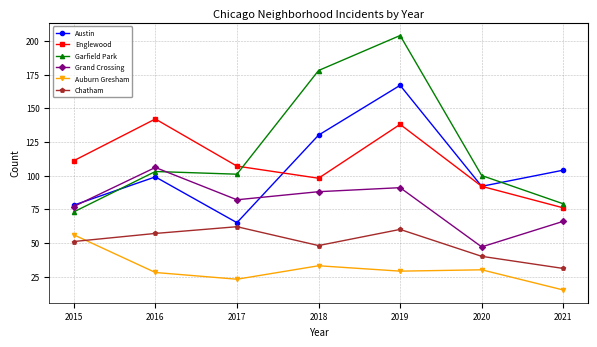

Where is the first local maximum for Chatham?

2017